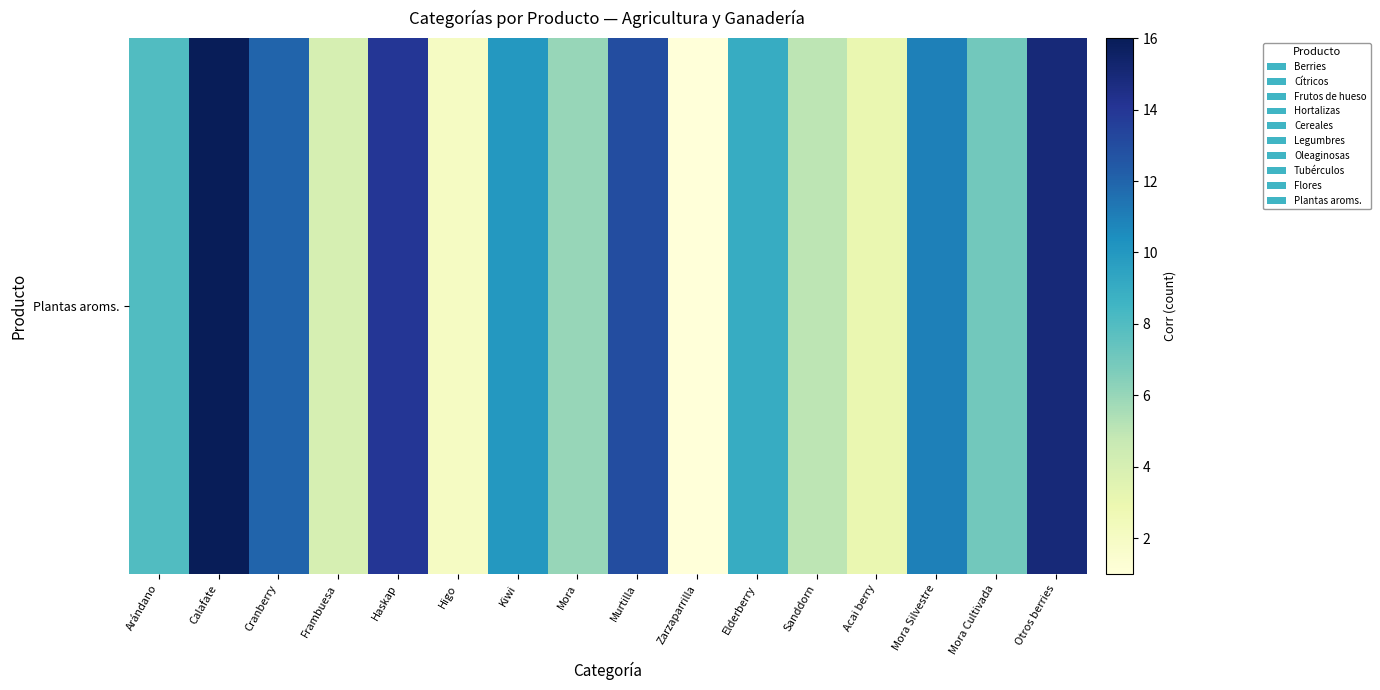

At which category does the chart reach its peak across all series?

Arándano